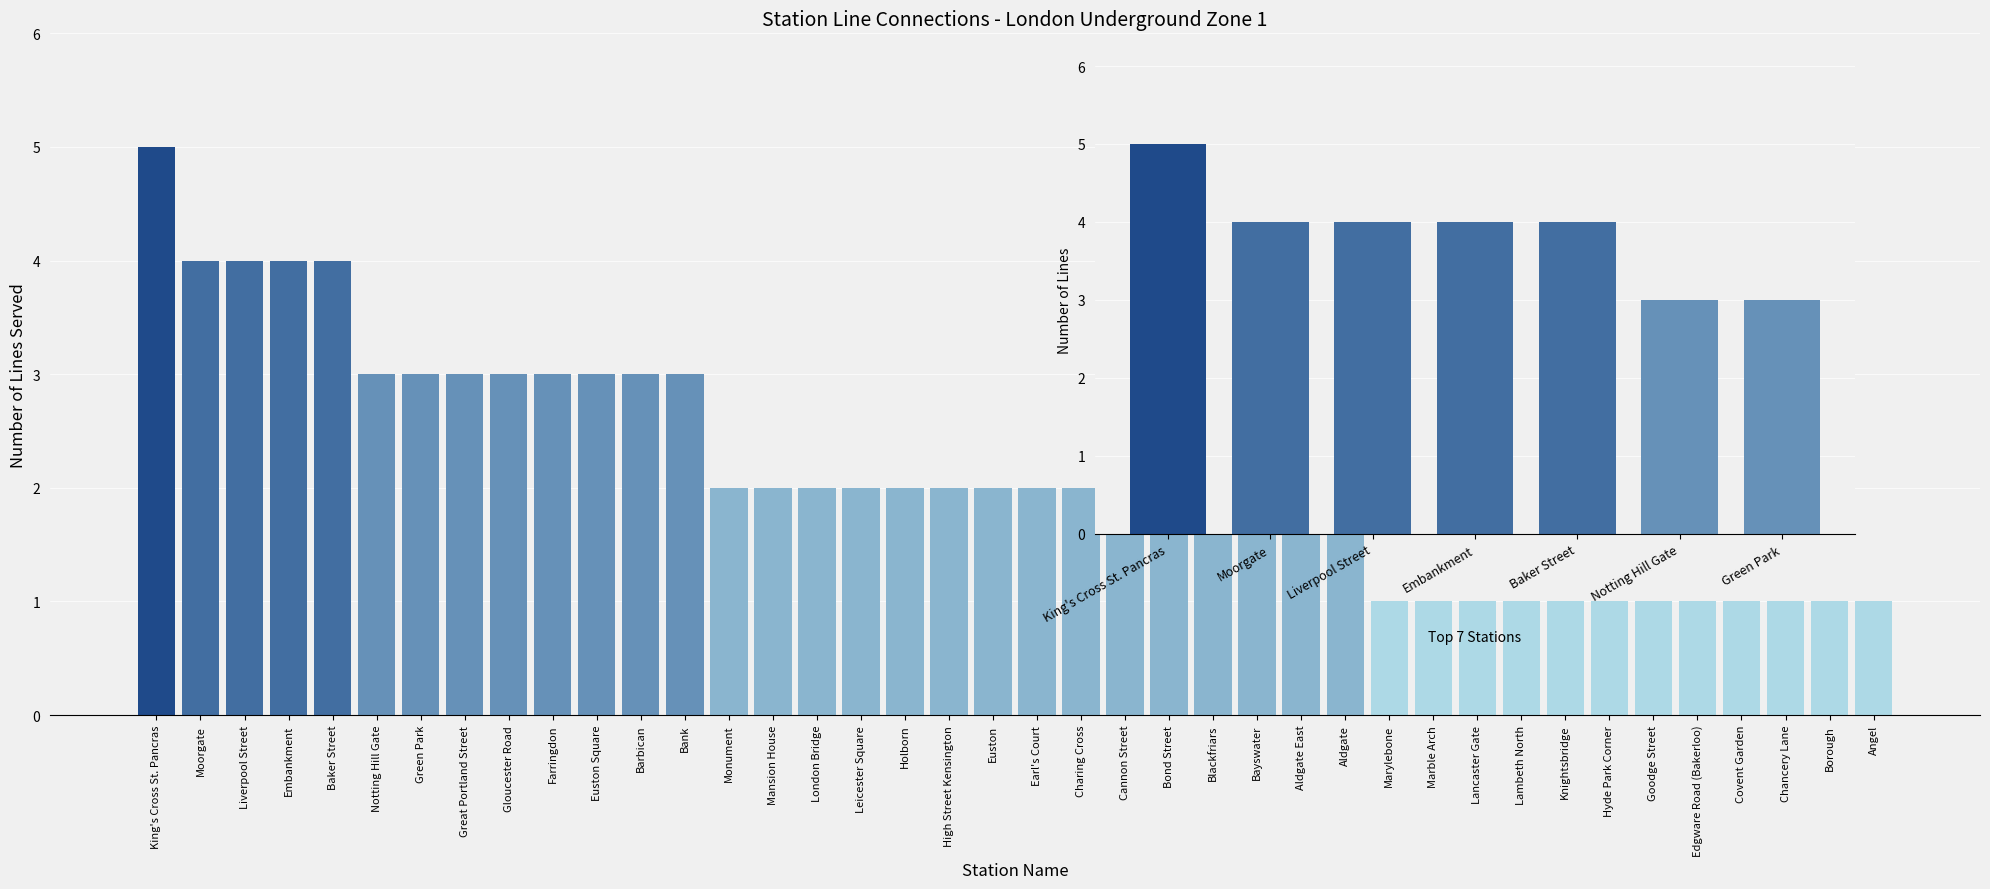

What position from the right is Notting Hill Gate?

2